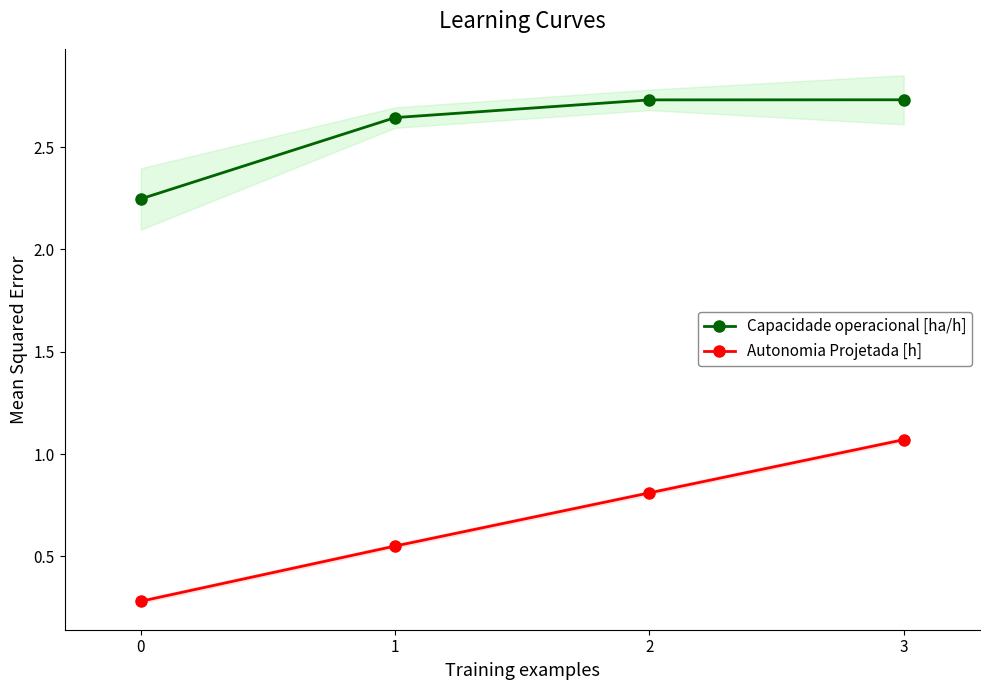

True or false: Autonomia Projetada [h] has more than 1 points higher than both neighbors.

False